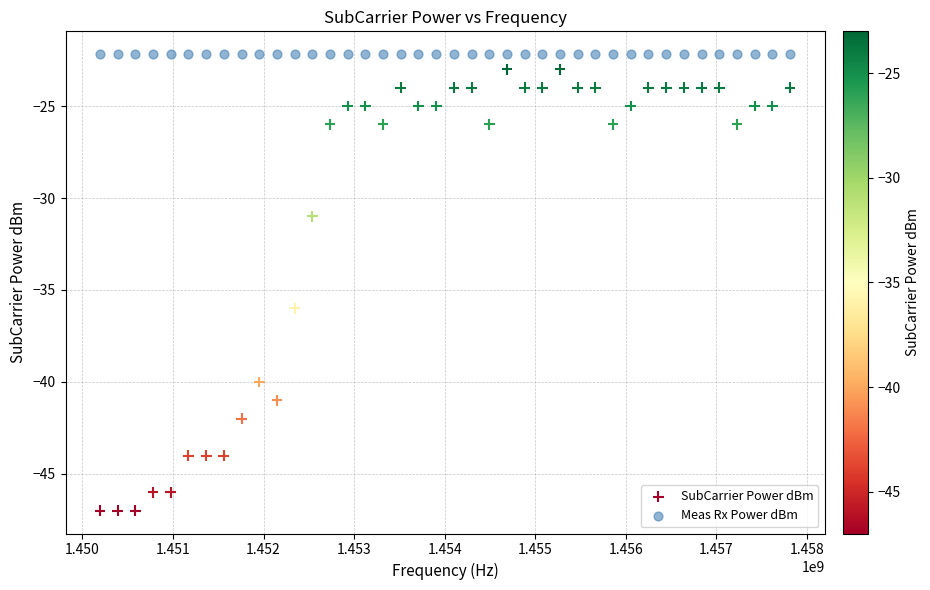

Across all series, what Y value is closest to -34?

-36.0